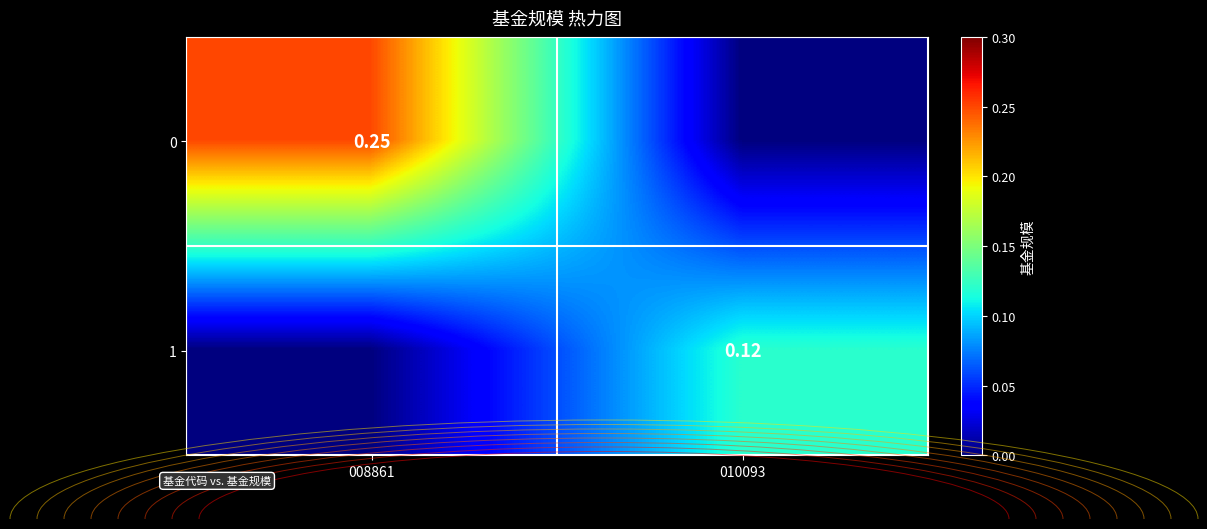

List the labels in order of 0 value, smallest first.

010093, 008861